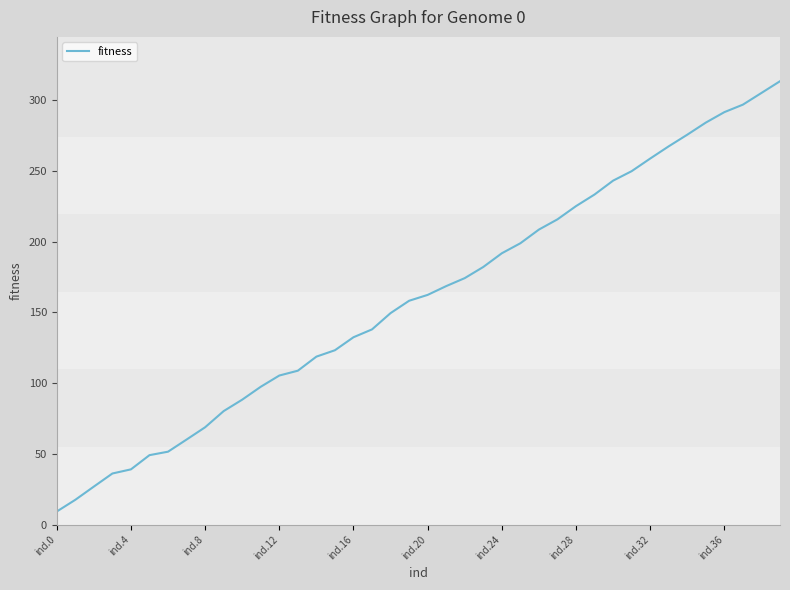

What is the minimum value shown in the chart?

9.2